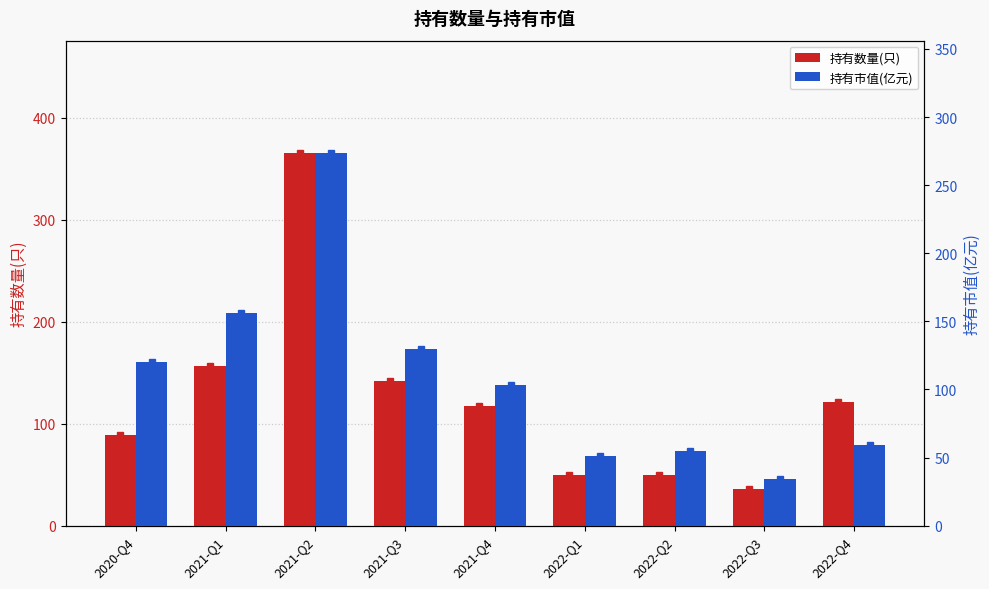

What is the lowest value of the 持有市值(亿元) series?

34.6